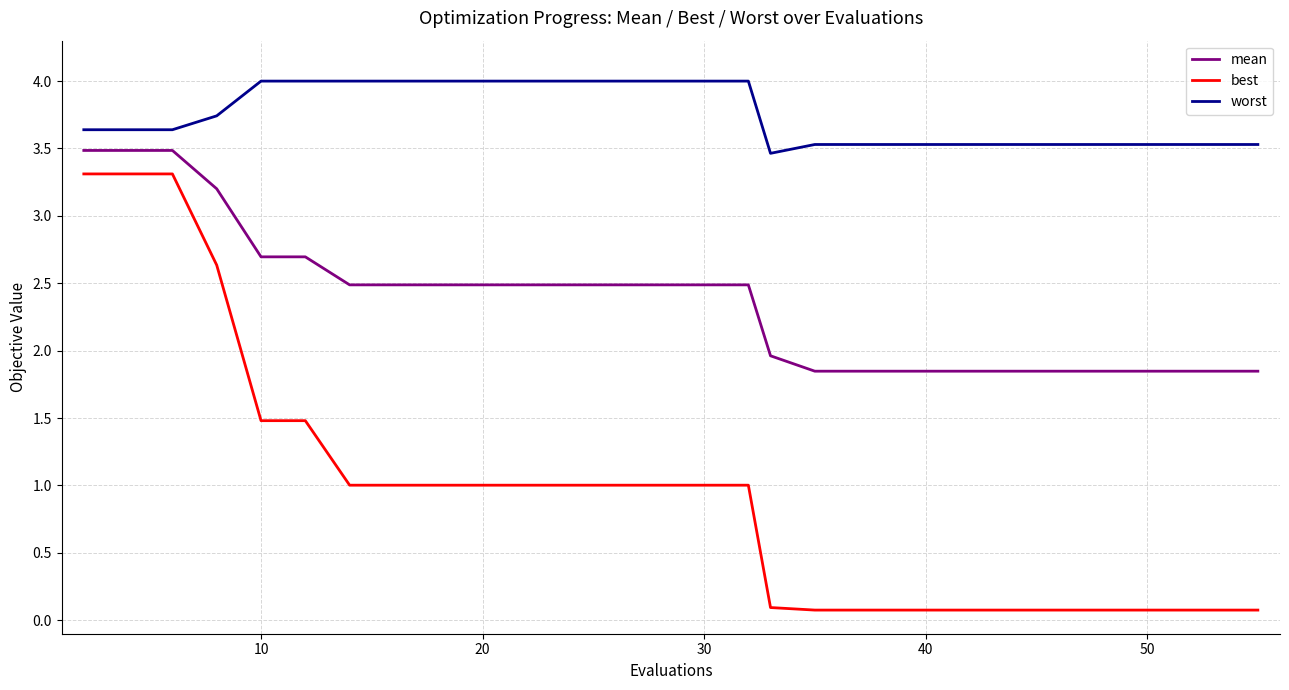

Rank the series by their average value, from lowest to highest.

best, mean, worst